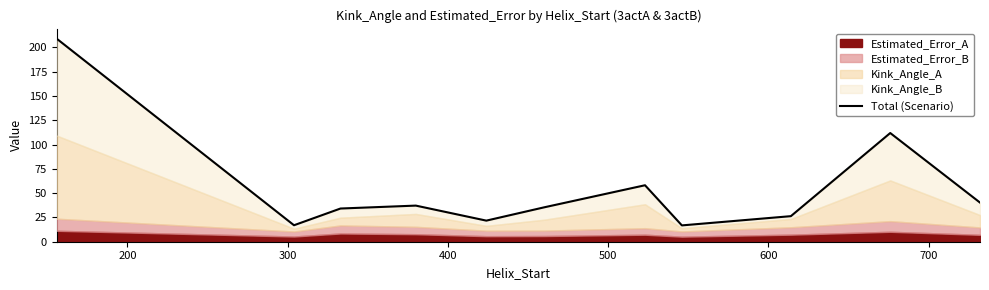

Reading left to right, transcribe all the data shown in this chart.

209.0	17.0	34.2	37.2	21.7	35.4	58.2	16.8	26.3	111.9	40.3